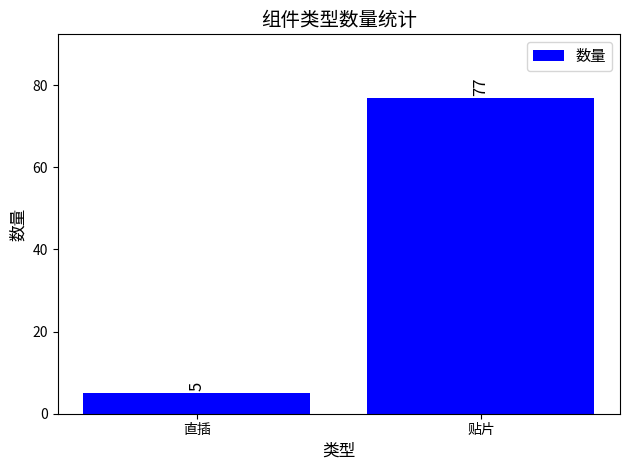

Count the number of data series in this chart.

1